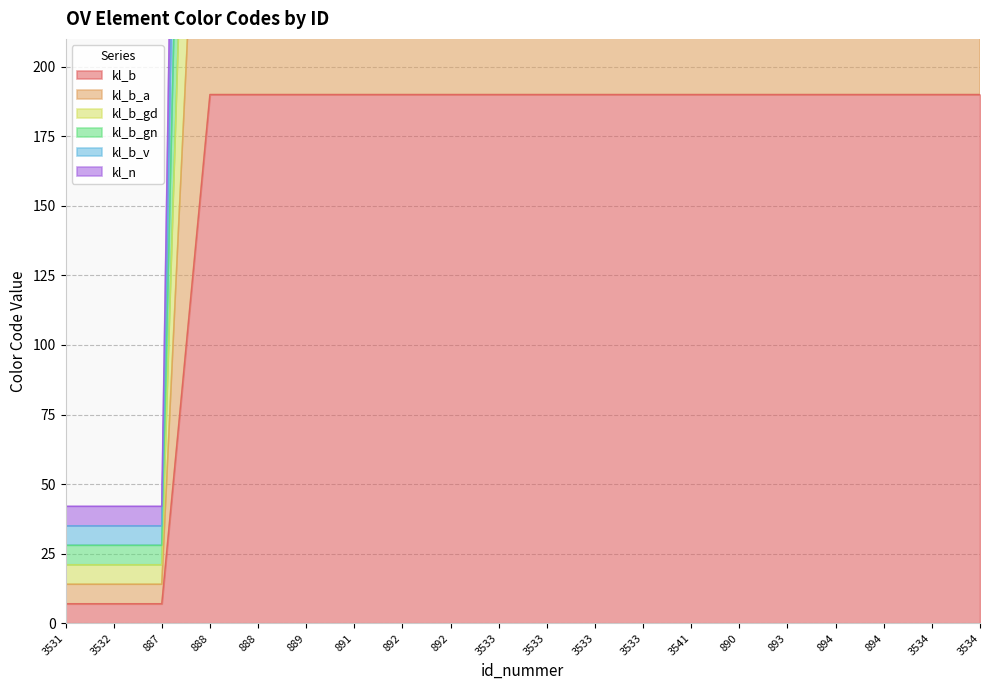

What is the difference between the maximum and minimum values in the kl_b_gd series?

551